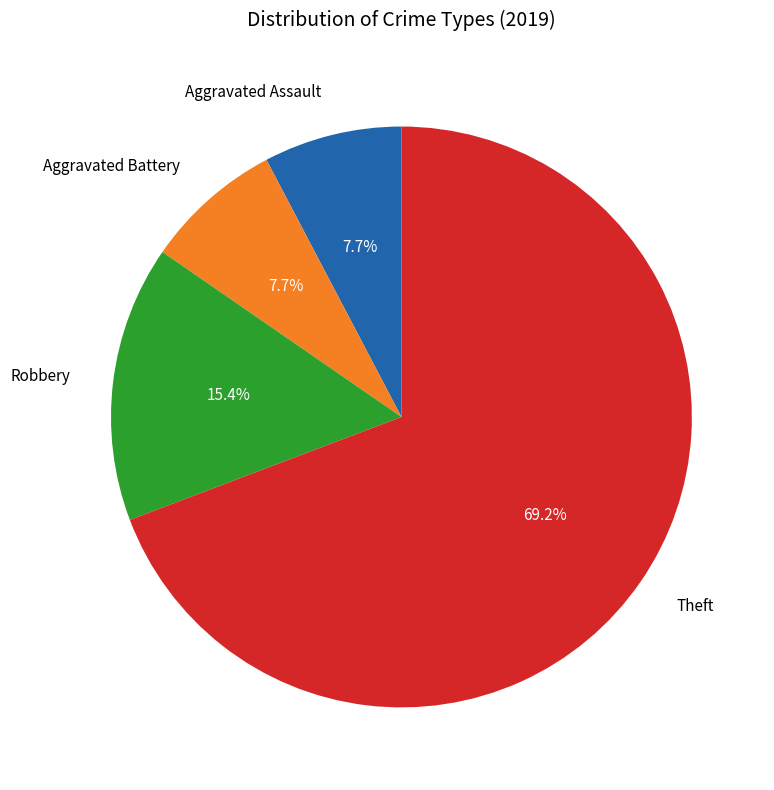

Count the number of slices in the pie.

4